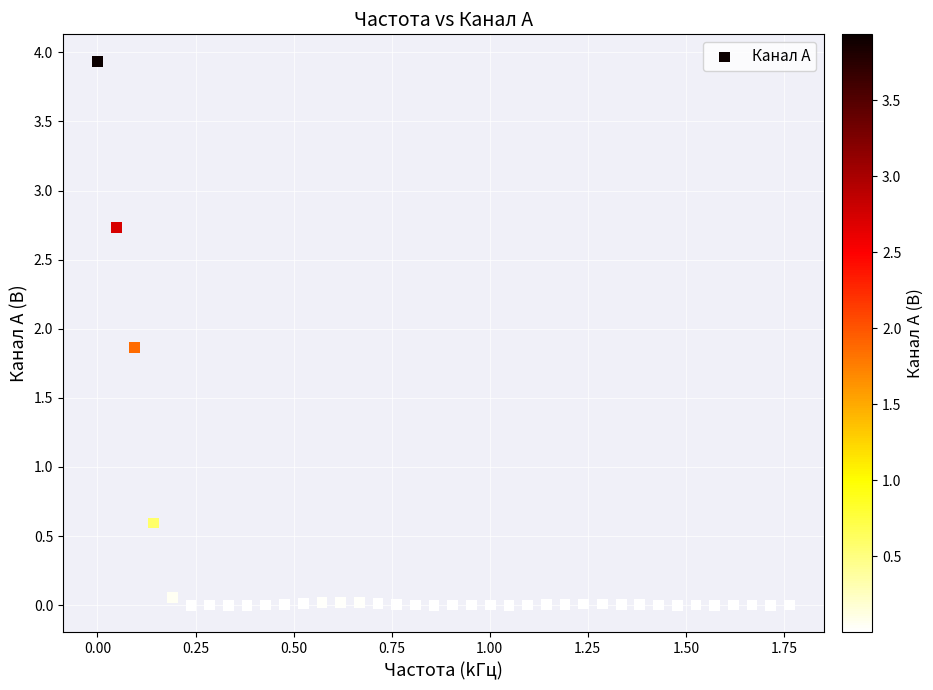

What Y value in the scatter plot is closest to 1?

0.6